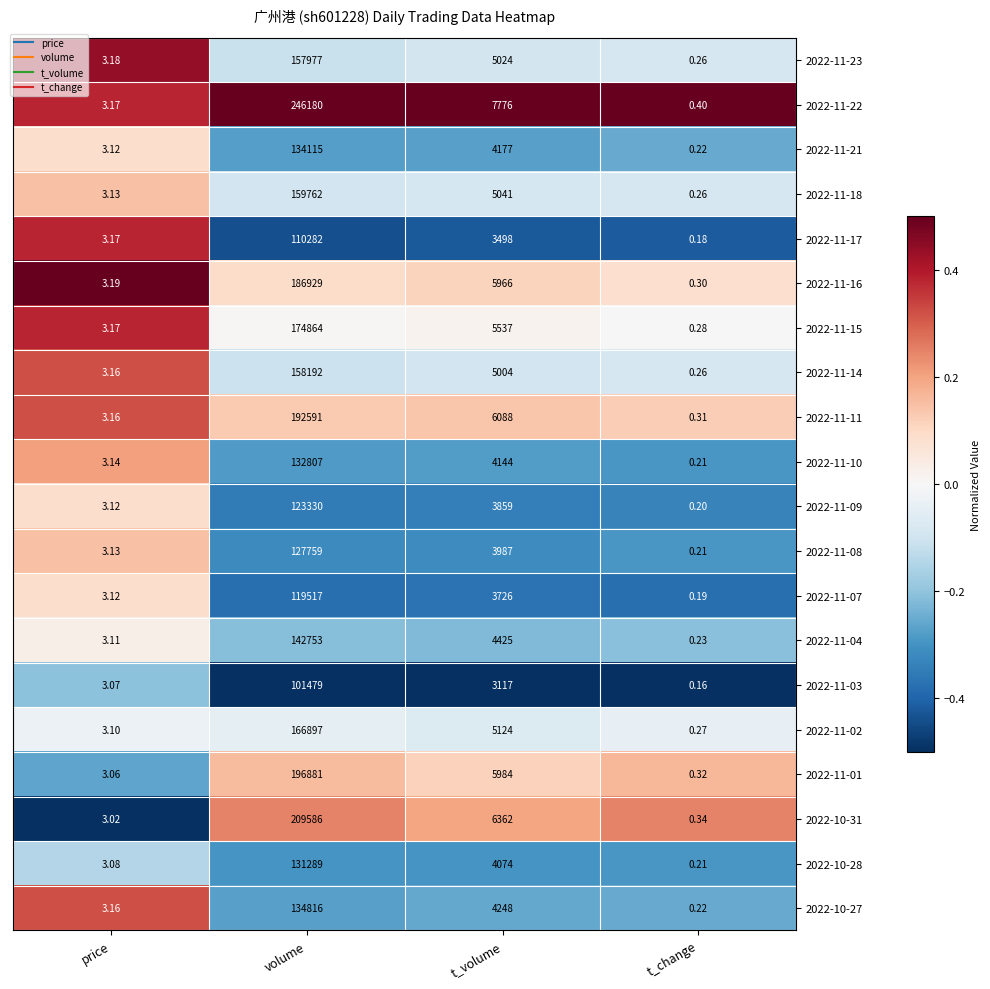

List the labels in order of 2022-10-31 value, largest first.

volume, t_volume, price, t_change